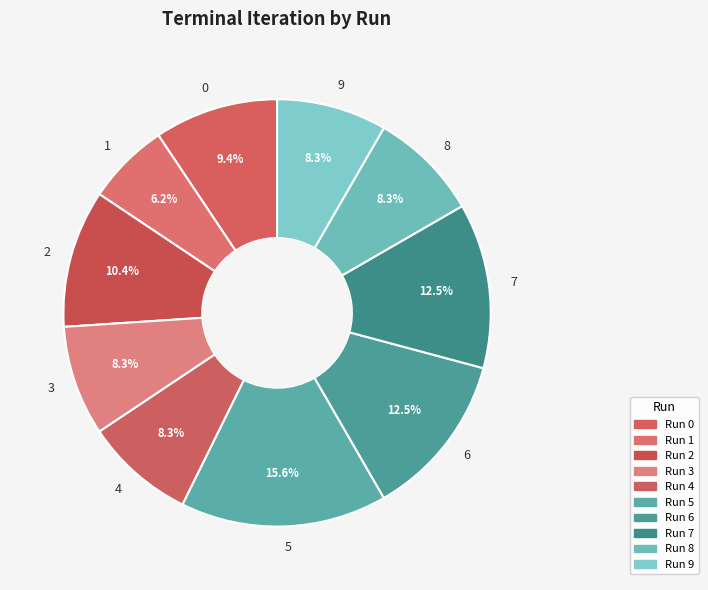

Count the number of slices in the pie.

10